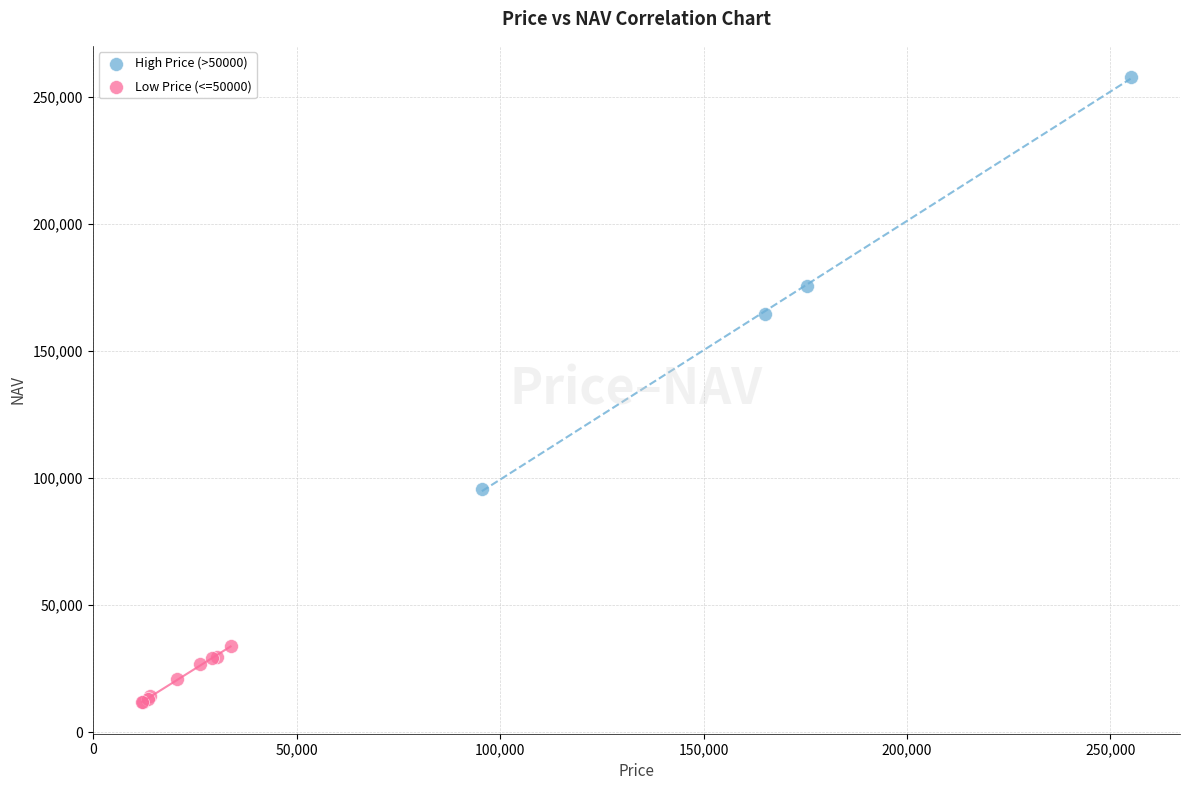

Which series reaches the maximum Y coordinate?

High Price (>50000)